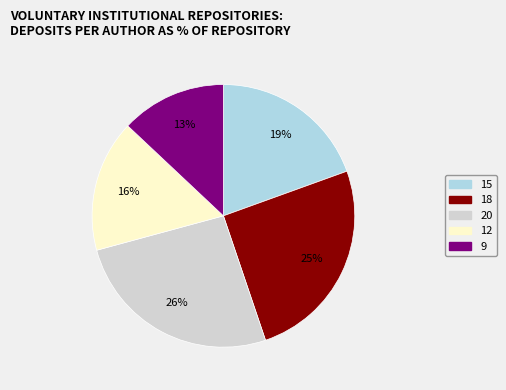

Is the sum of 12 and 20 greater than half?

No